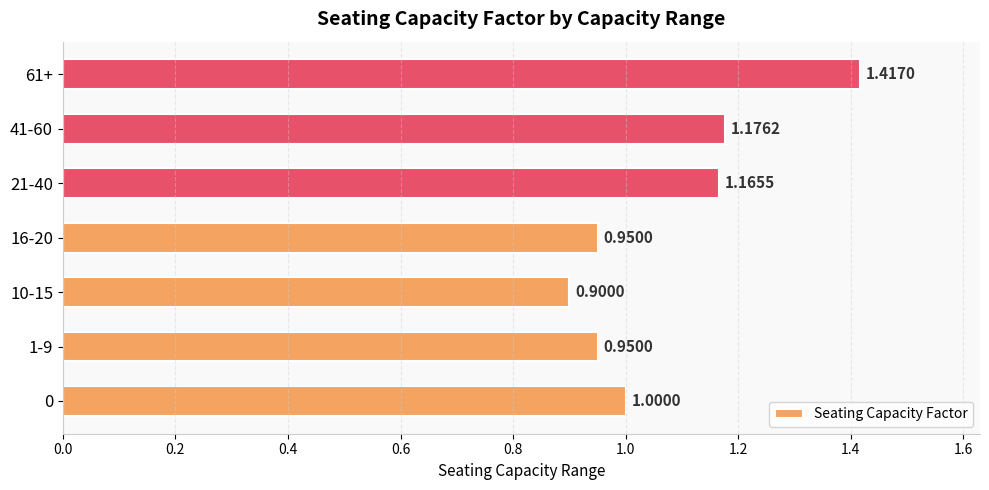

What is the change in value from 10-15 to 21-40?

+0.3